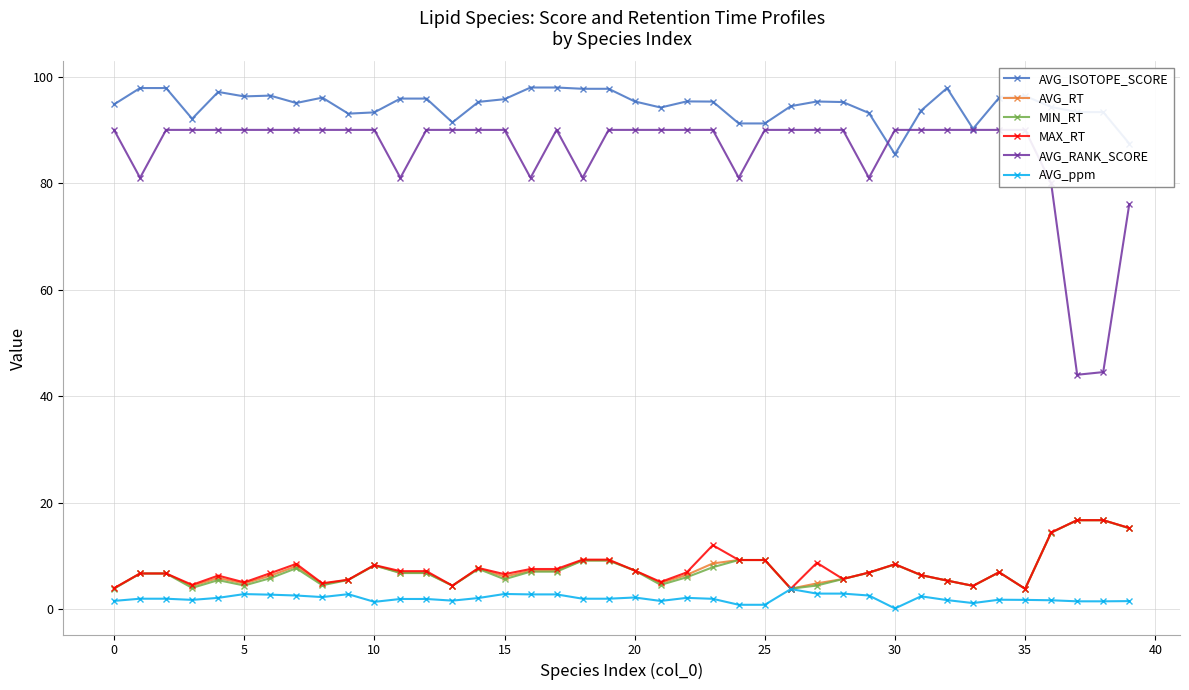

Is this an area chart (filled region under the line)?

No